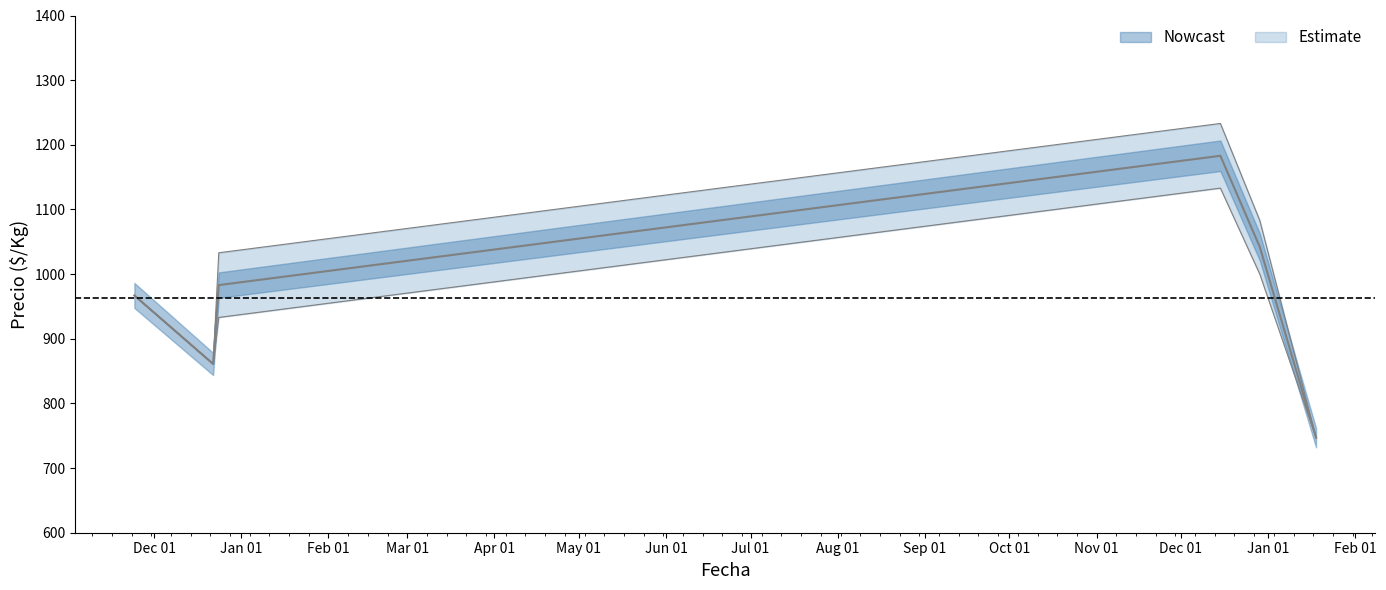

What position from the right is 2021-12-29?

2